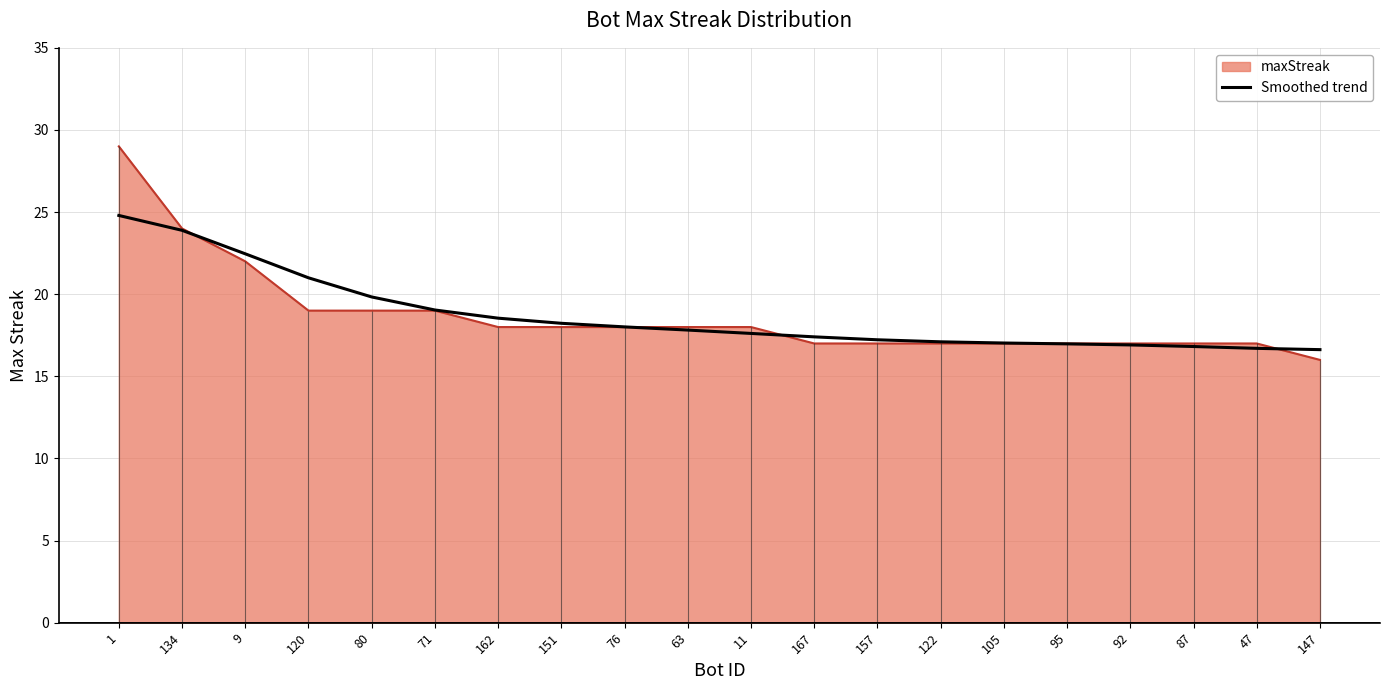

What is the difference between the values at 162 and 95?

1.6